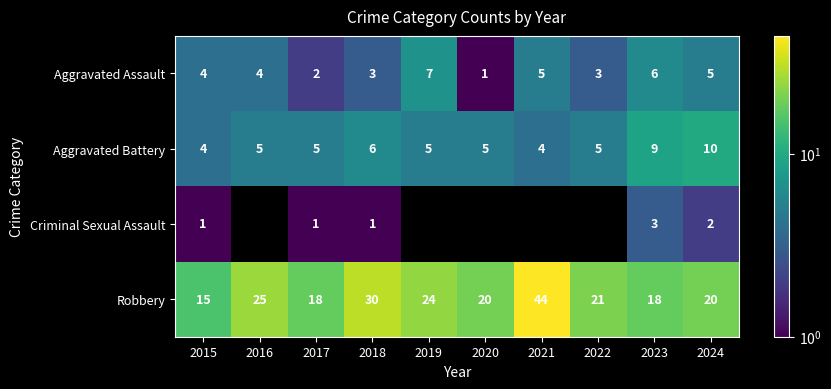

What is the difference between the highest and lowest values at 2019?

24